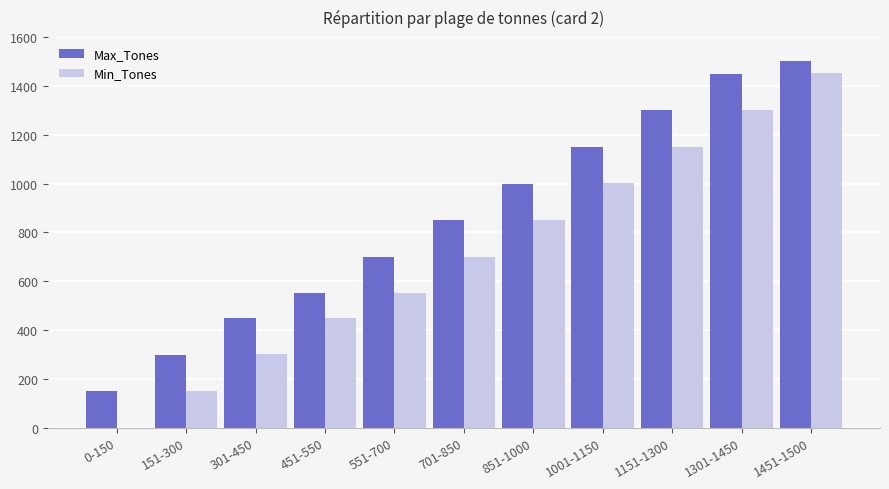

Which series changed the most between 0-150 and 1151-1300?

Min_Tones